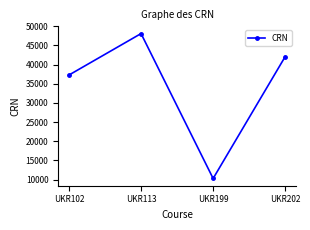

Does the chart display data point markers on the line(s)?

Yes